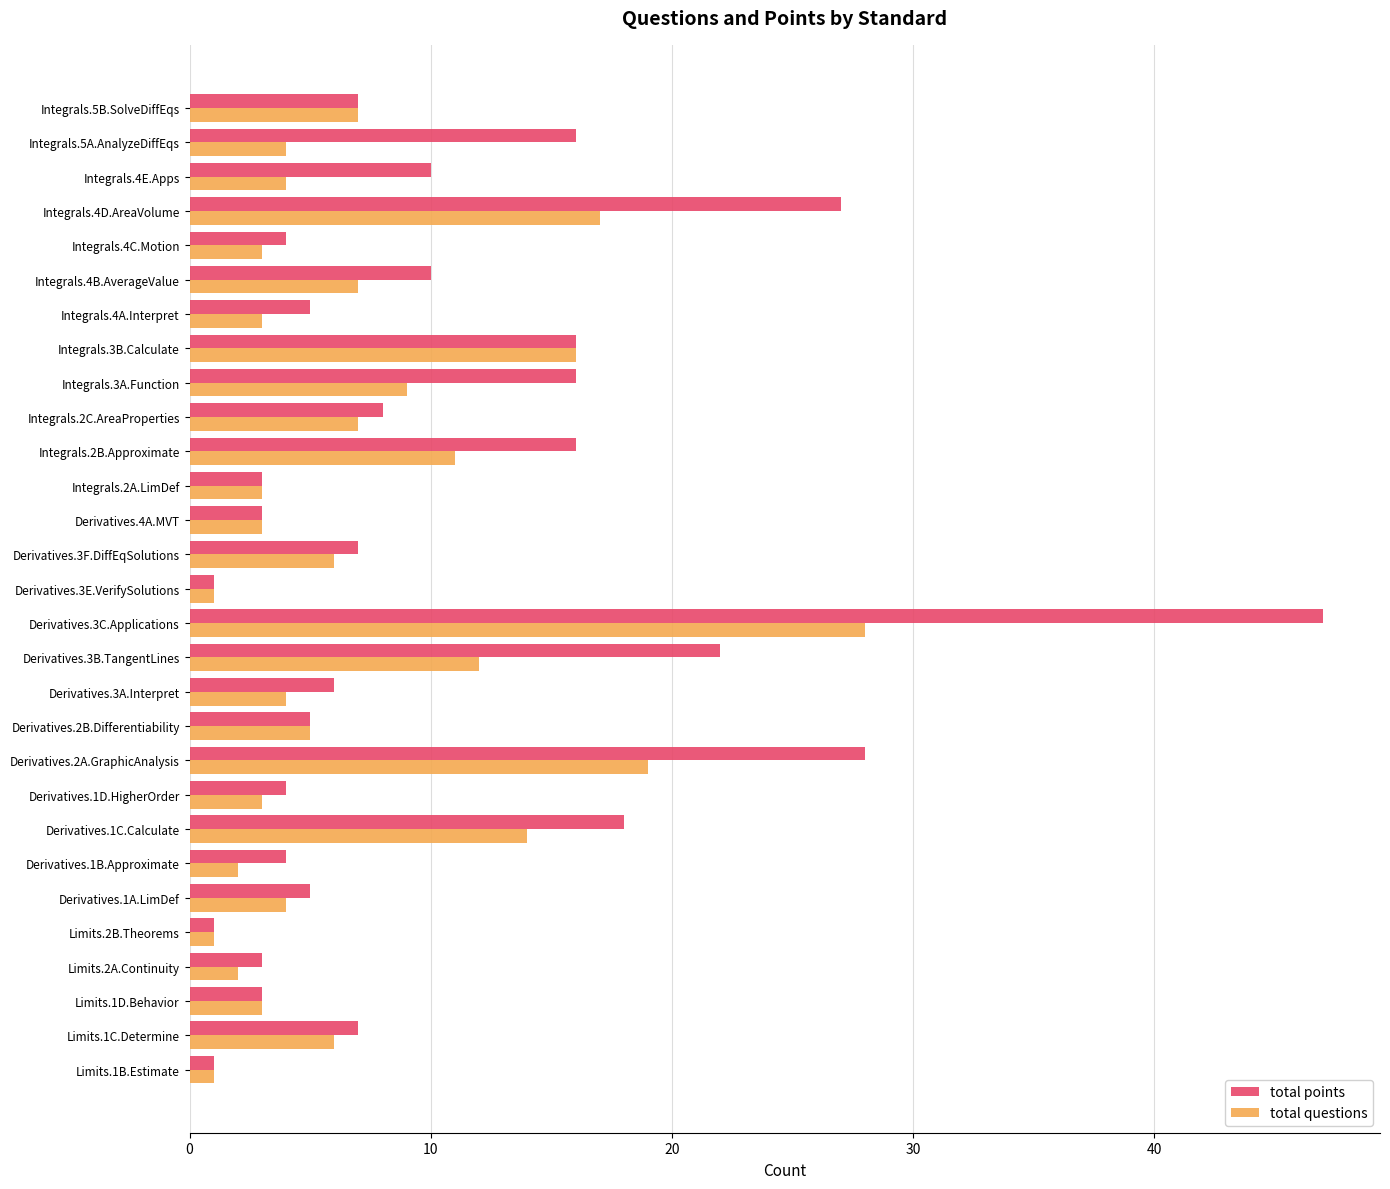

What is the minimum value for total points?

1